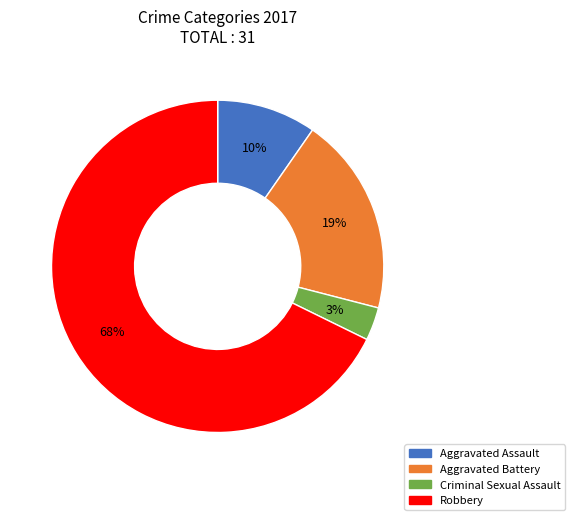

Approximately how many times larger is the value at Aggravated Assault compared to Robbery?

0.1